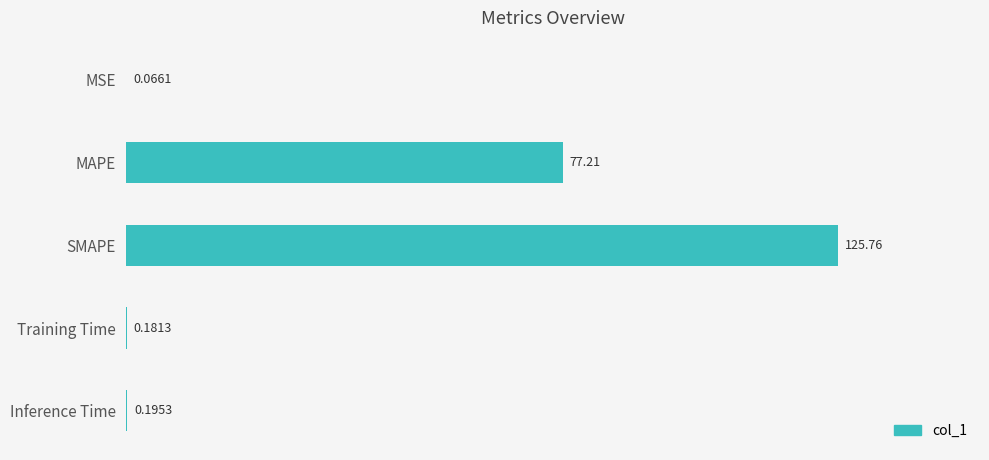

Which label corresponds to the largest value in the chart?

SMAPE